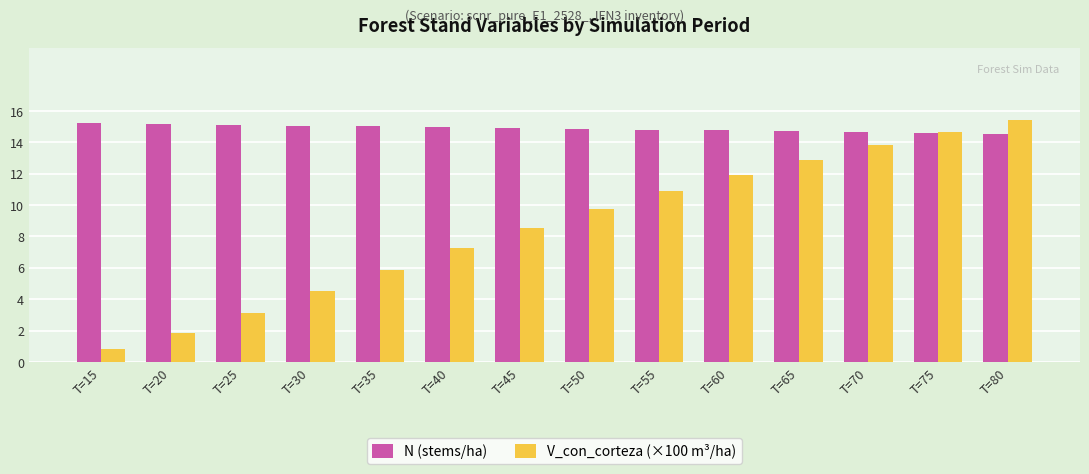

Which series has the largest range (max minus min)?

V_con_corteza (×100 m³/ha)